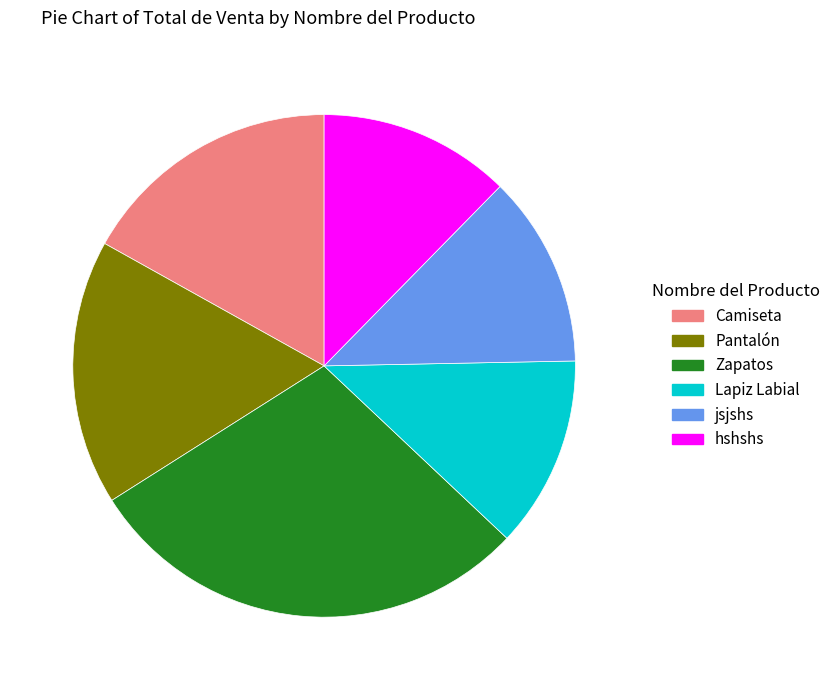

What is the ratio of the value at jsjshs to the value at Pantalón?

0.7